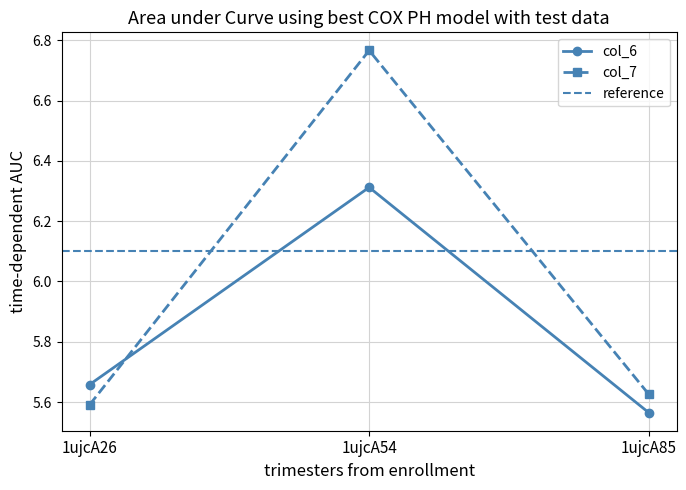

What is the value of the col_6 point at the 3rd from the left?

5.6